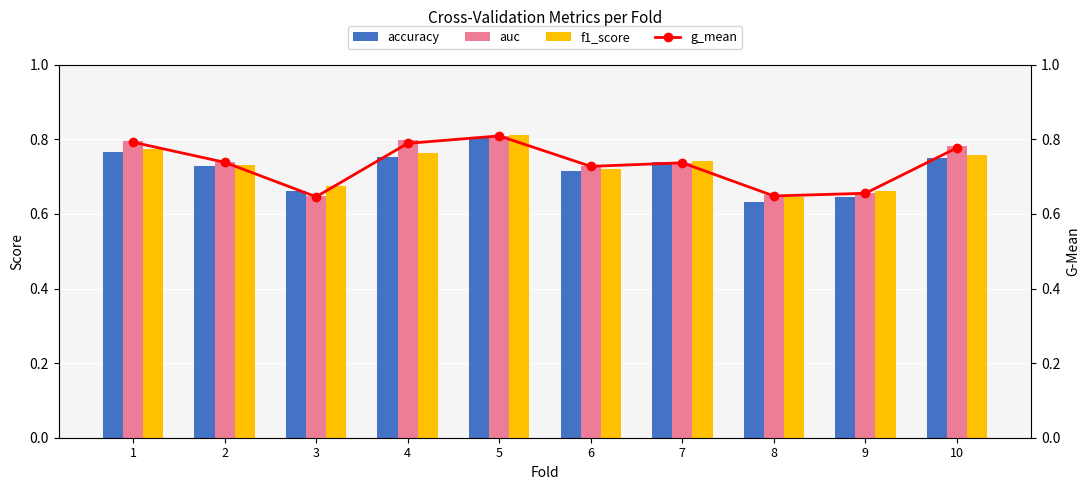

What is the sum of the auc values at 4 and 3?

1.4